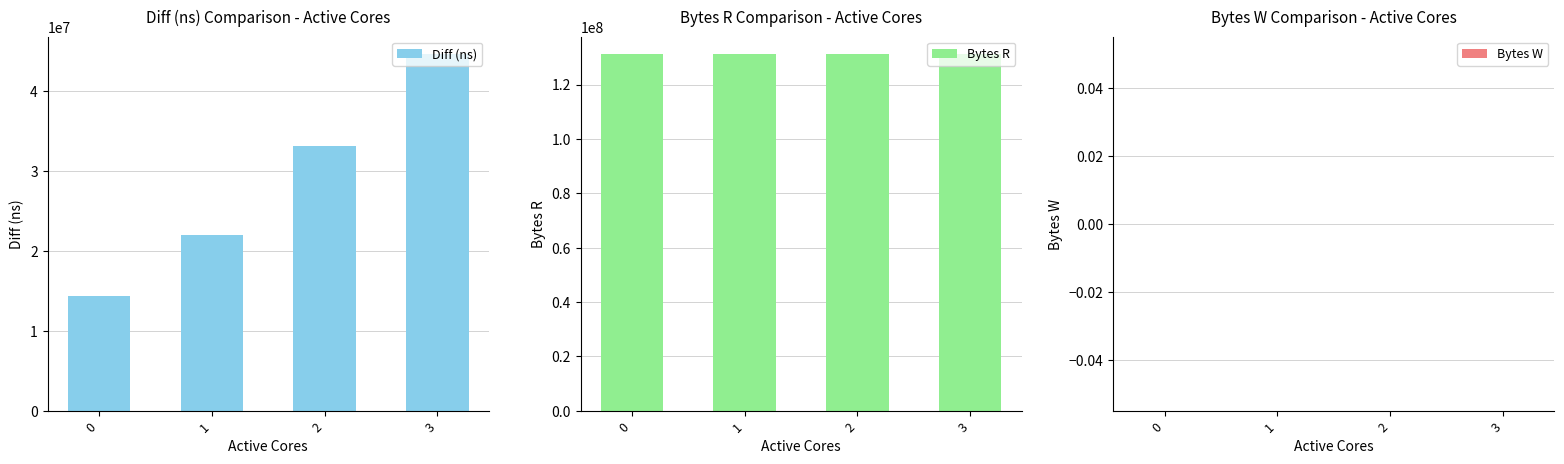

List the labels in order of Bytes R value, largest first.

0, 1, 2, 3